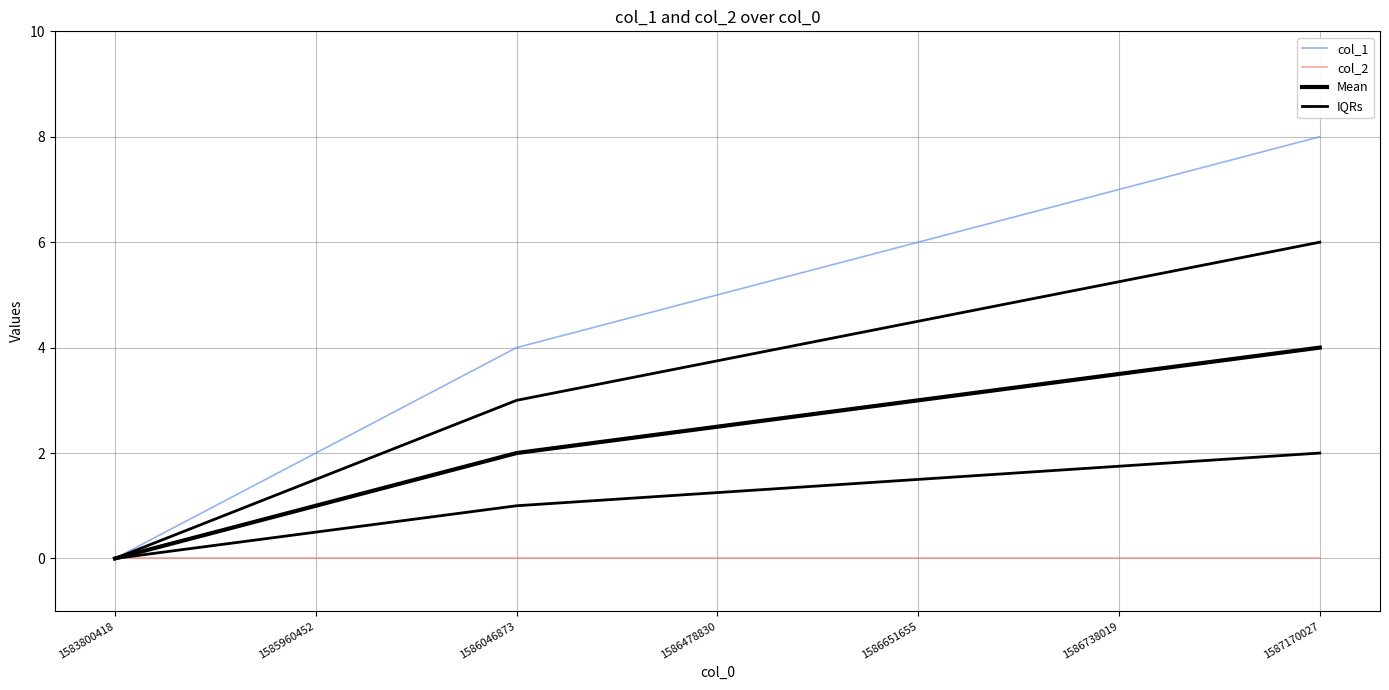

Reading right to left, transcribe all the data shown in this chart.

col_1: 1587170027=8.0	1586738019=7.0	1586651655=6.0	1586478830=5.0	1586046873=4.0	1585960452=2.0	1583800418=0.0
col_2: 1587170027=0.0	1586738019=0.0	1586651655=0.0	1586478830=0.0	1586046873=0.0	1585960452=0.0	1583800418=0.0
Mean: 1587170027=4.0	1586738019=3.5	1586651655=3.0	1586478830=2.5	1586046873=2.0	1585960452=1.0	1583800418=0.0
IQRs: 1587170027=6.0	1586738019=5.2	1586651655=4.5	1586478830=3.8	1586046873=3.0	1585960452=1.5	1583800418=0.0